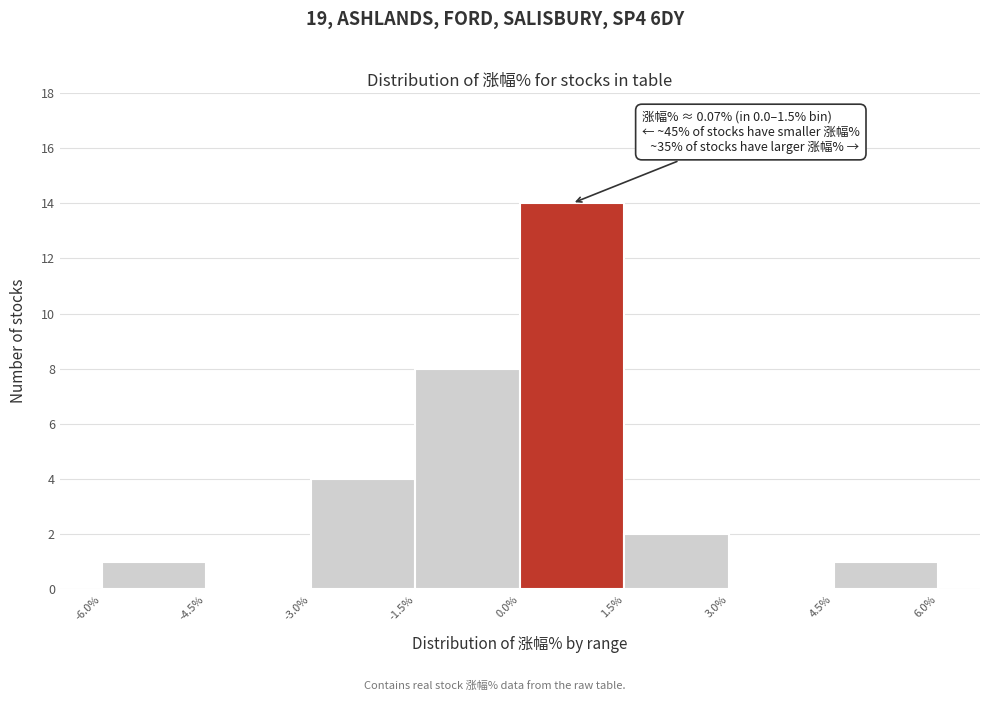

Over which range of the x-axis is the bar tallest?

0.0% to 1.5%